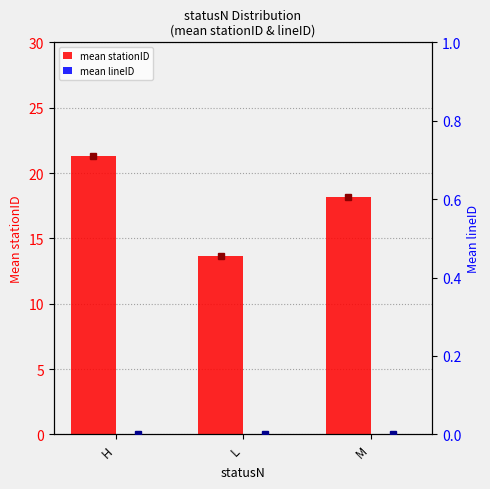

How many categories are shown in the chart?

3